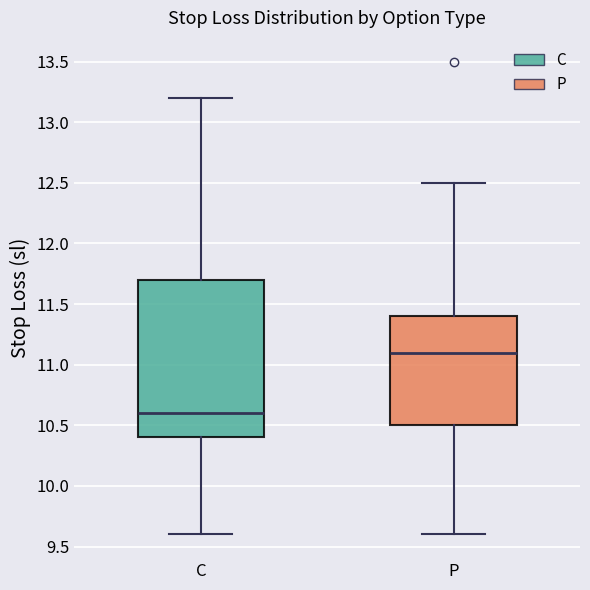

Comparing the boxes themselves (not the whiskers), which one is the tallest?

C